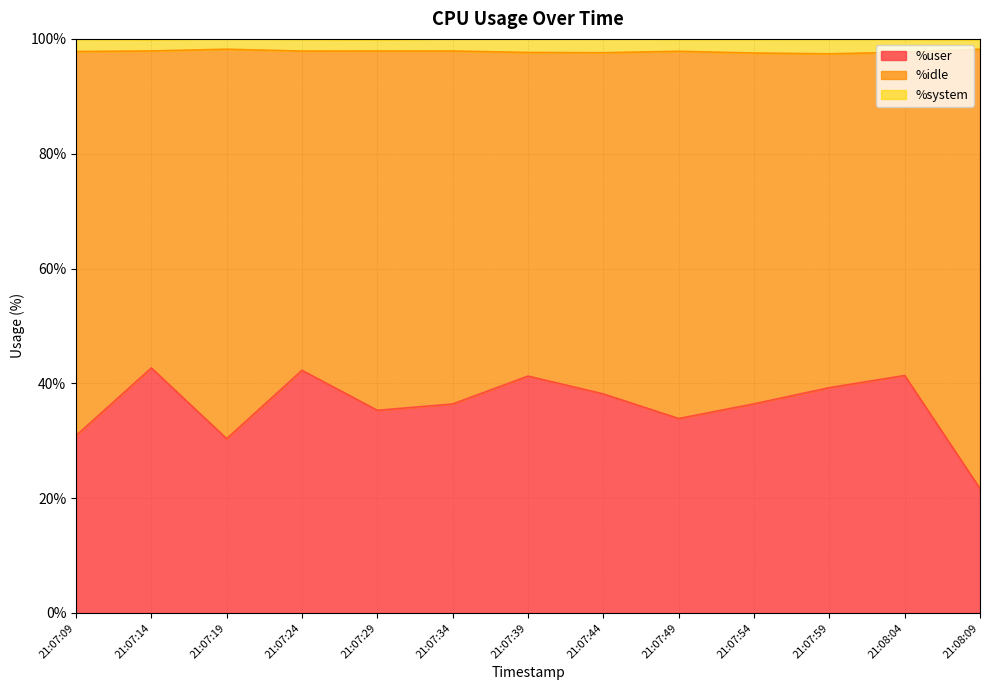

What position from the left is 21:08:04?

12